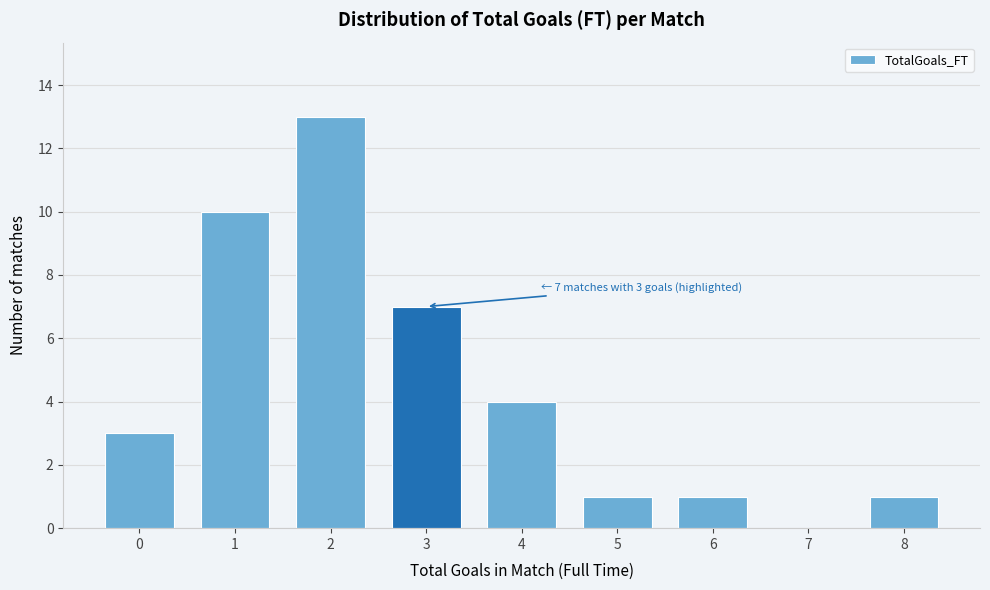

Reading left to right, extract all data points from this chart.

0=3	1=10	2=13	3=7	4=4	5=1	6=1	7=0	8=1